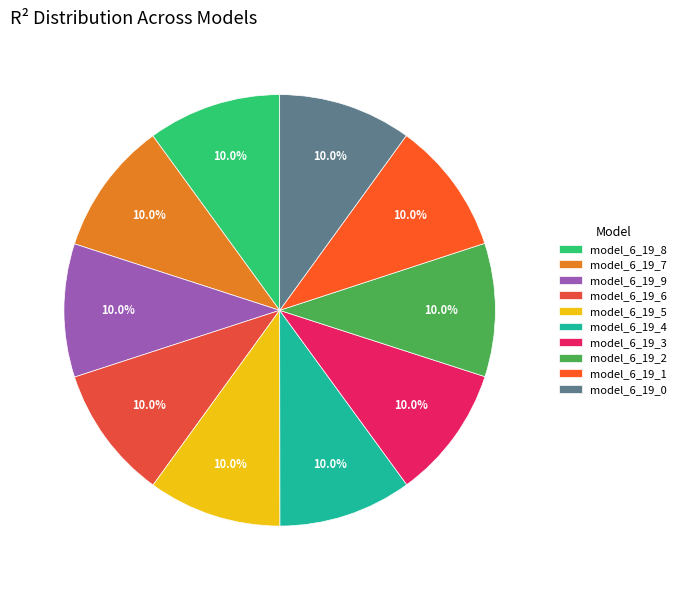

Is model_6_19_6 the majority of the pie?

No